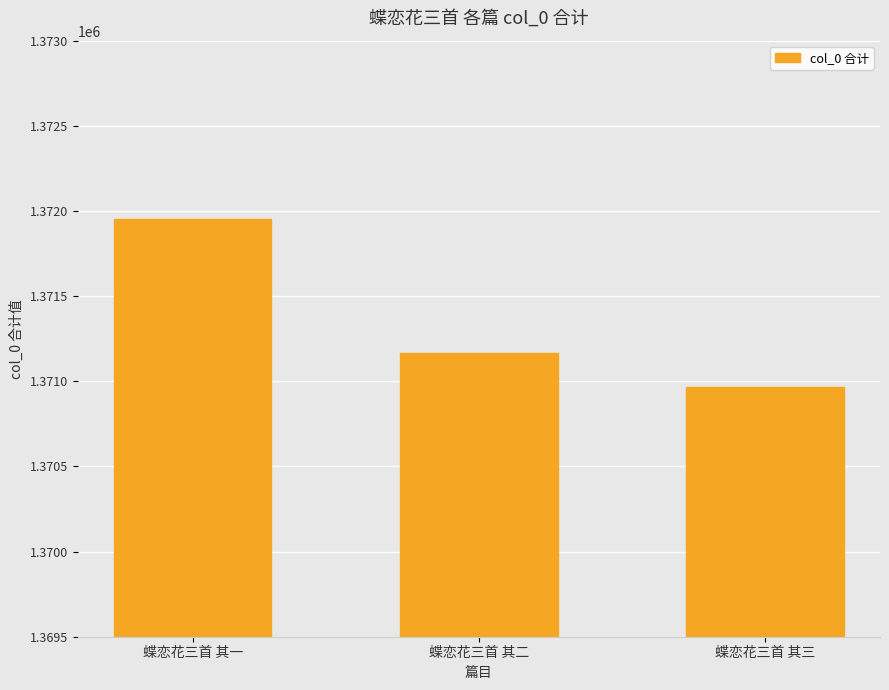

What is the sum of the values at 蝶恋花三首 其三 and 蝶恋花三首 其一?

2742920